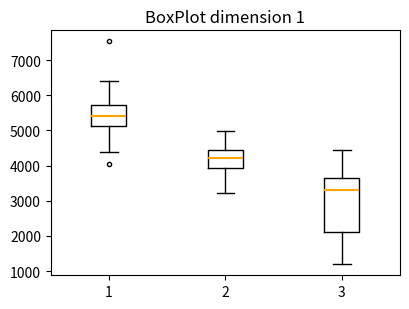

Where does the lower whisker of the box at x = 2 end on the y-axis? The values are not printed on the chart, so give them approximately, as read against the axis.

3200